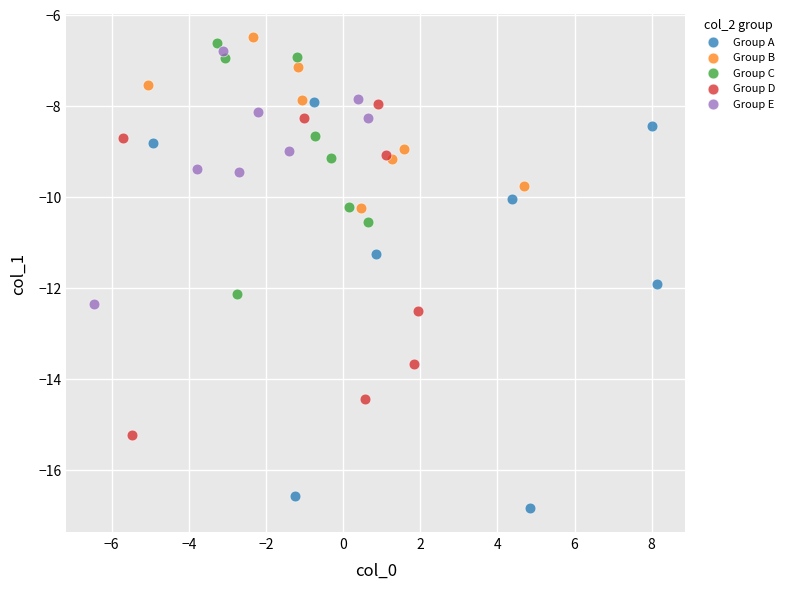

Which series reaches the minimum Y coordinate?

Group A